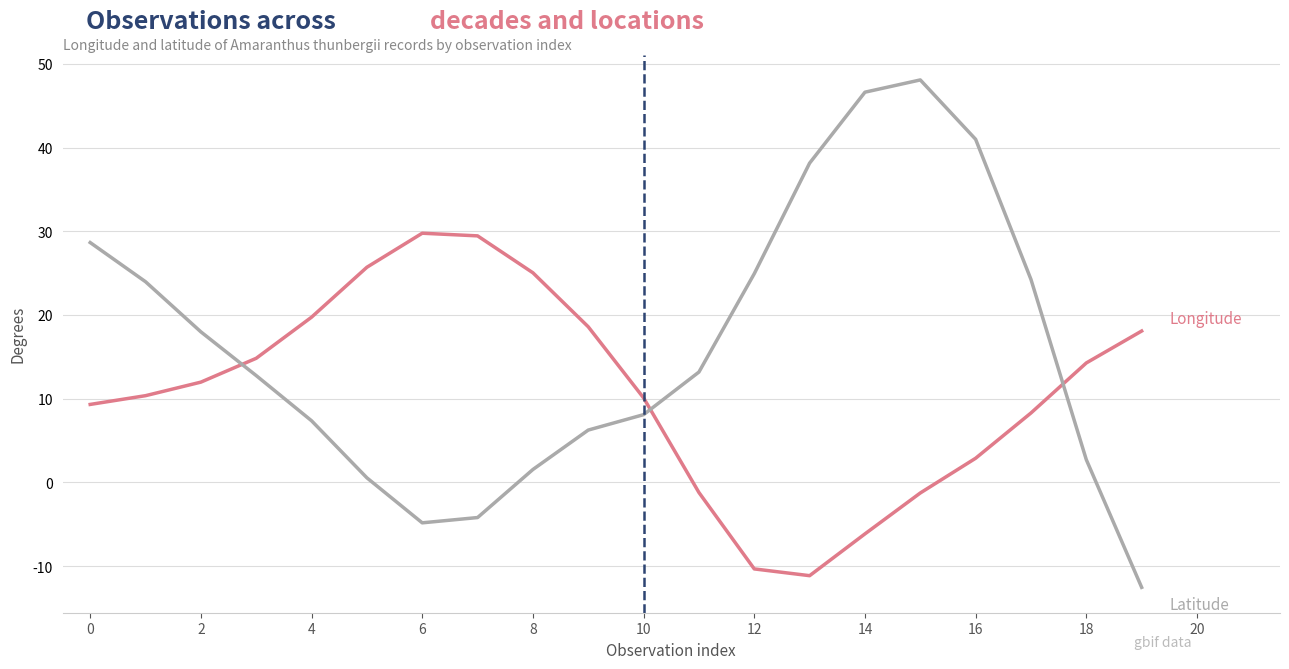

What is the smallest value displayed?

-12.5